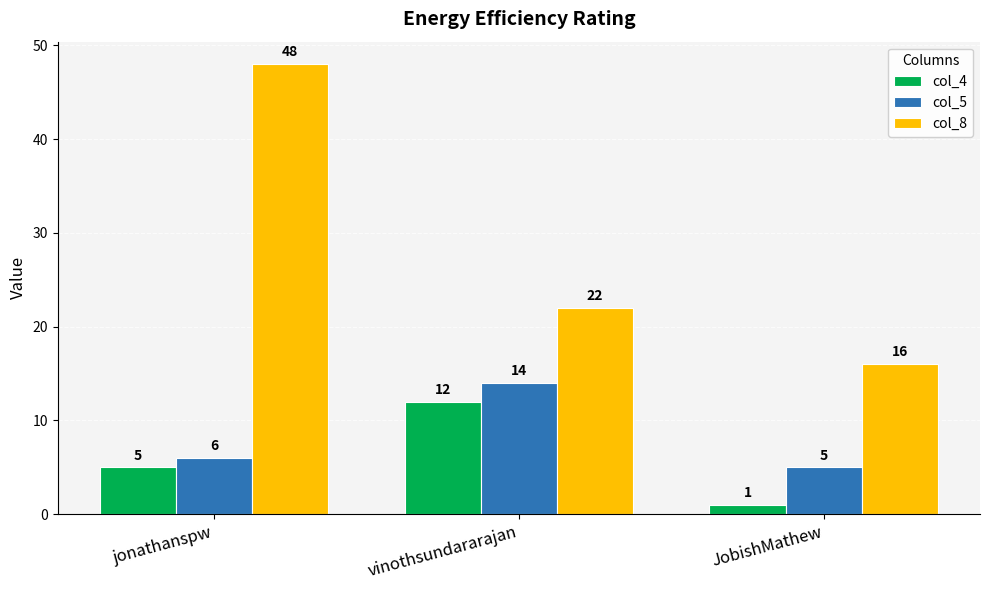

At which label is col_5 closest to 9?

jonathanspw